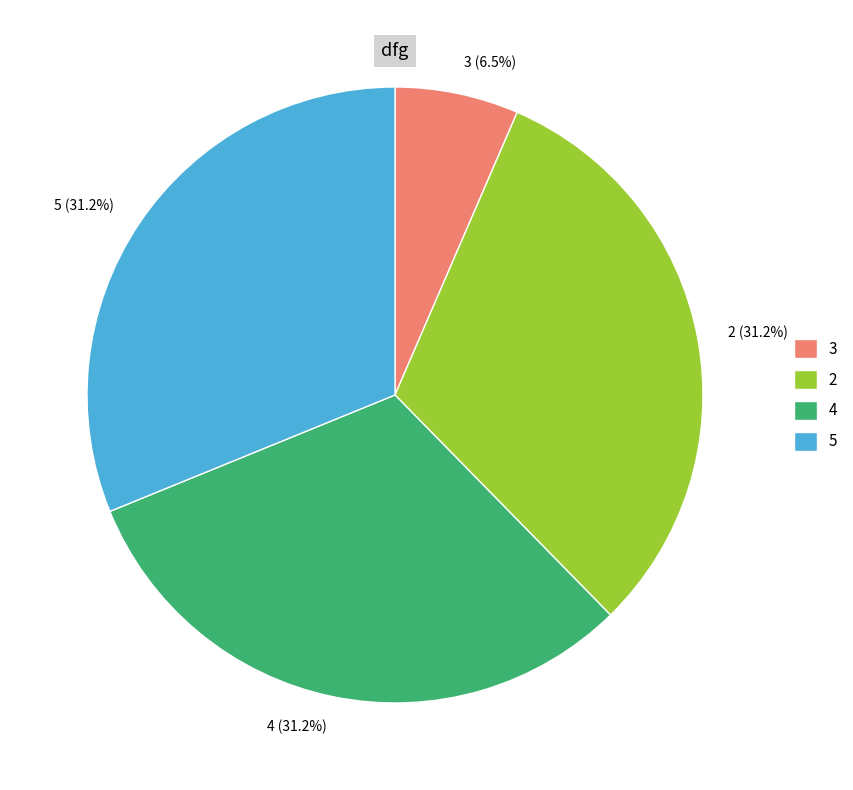

How much of the chart is everything except 5?

68.8%